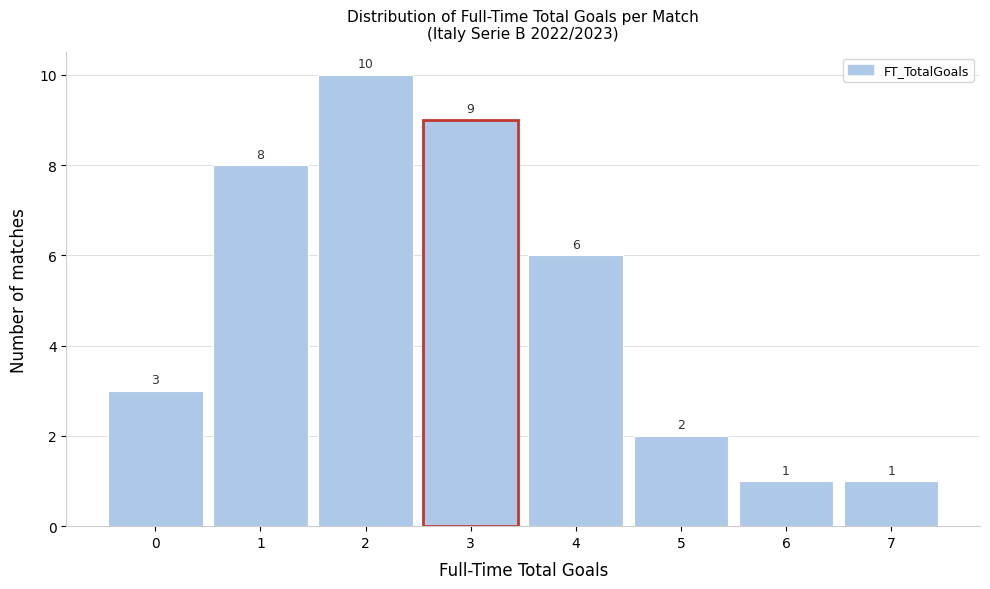

Reading right to left, transcribe all the data shown in this chart.

1	1	2	6	9	10	8	3